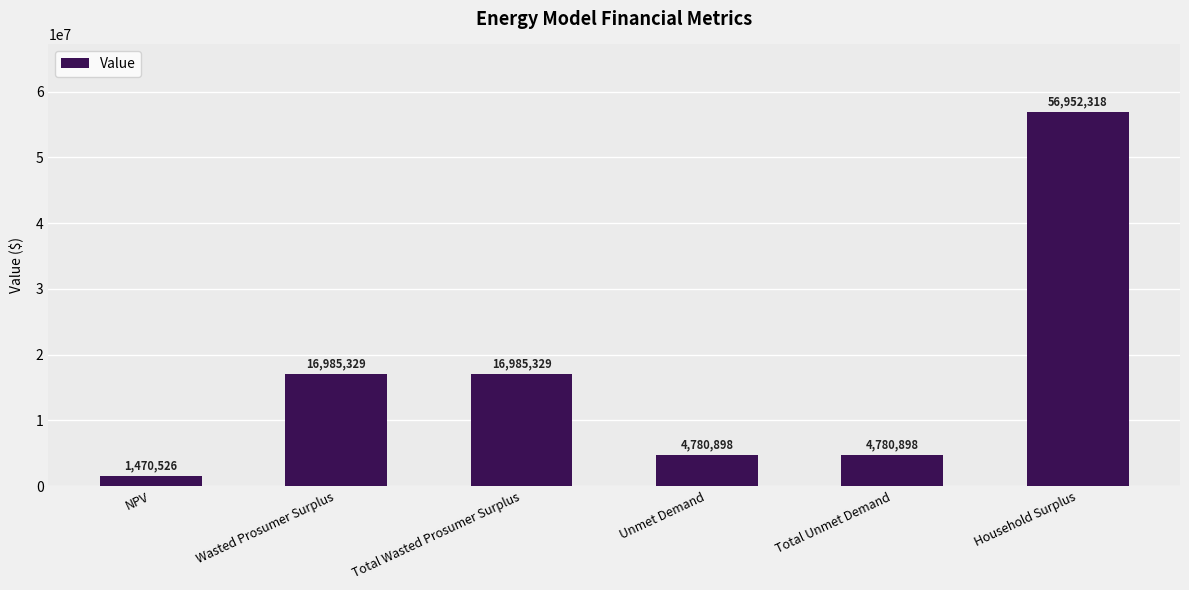

How many values exceed 16985328?

3